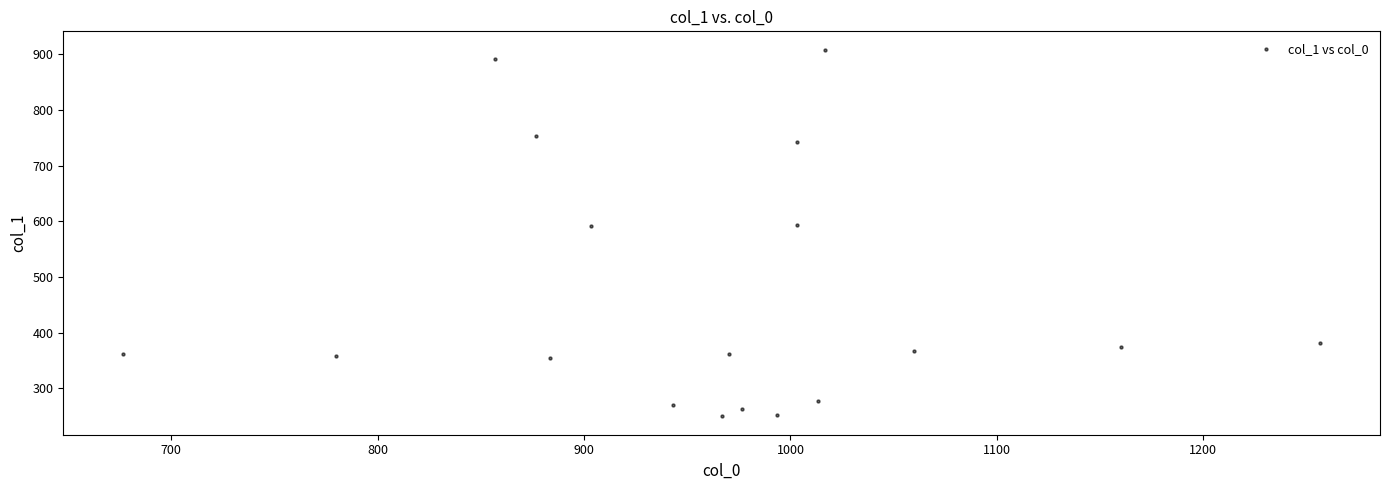

What is the range of X values (max minus min)?

580.0